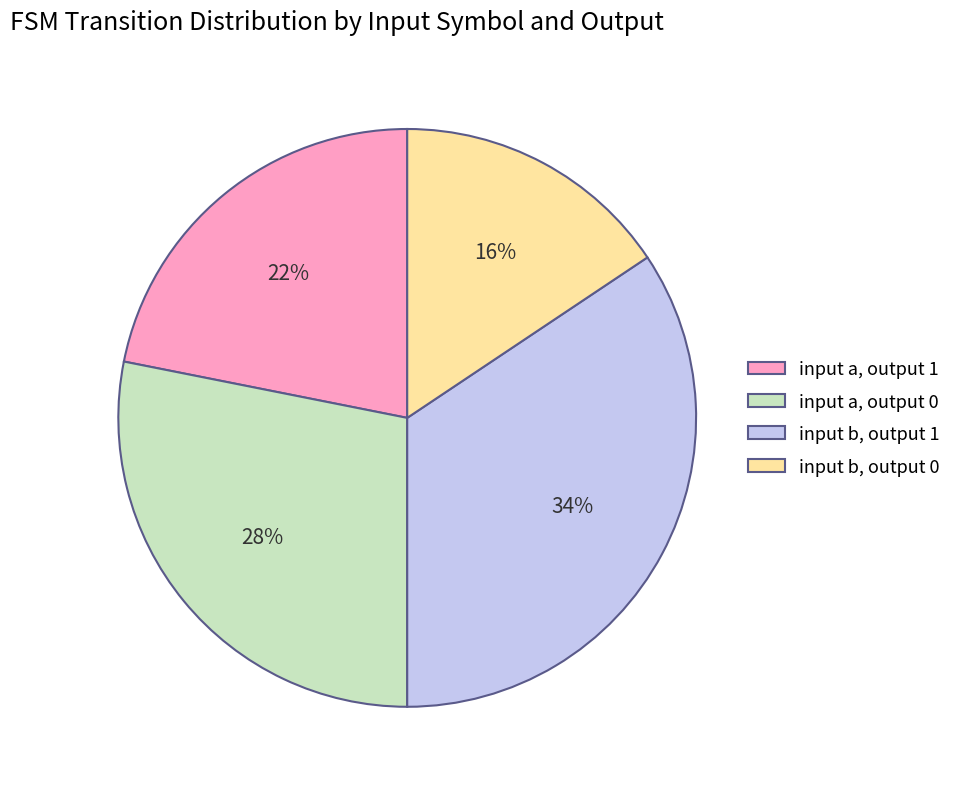

To the nearest percent, what percentage of the pie is input a, output 1?

22%